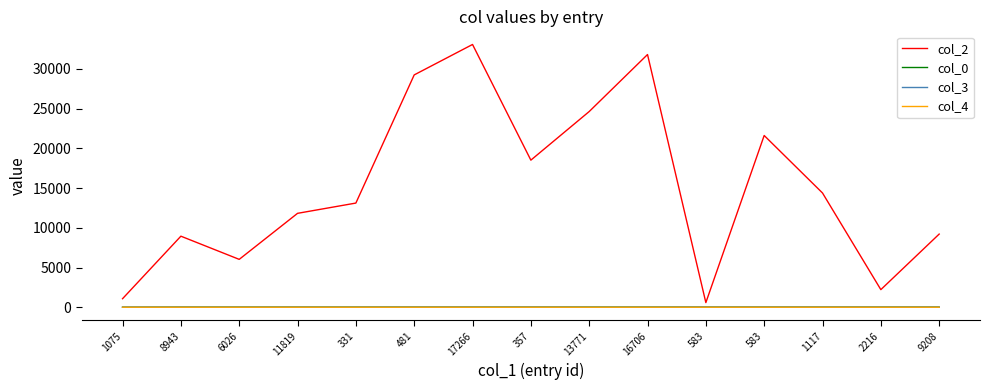

Which category has the highest value in the col_3 series?

357